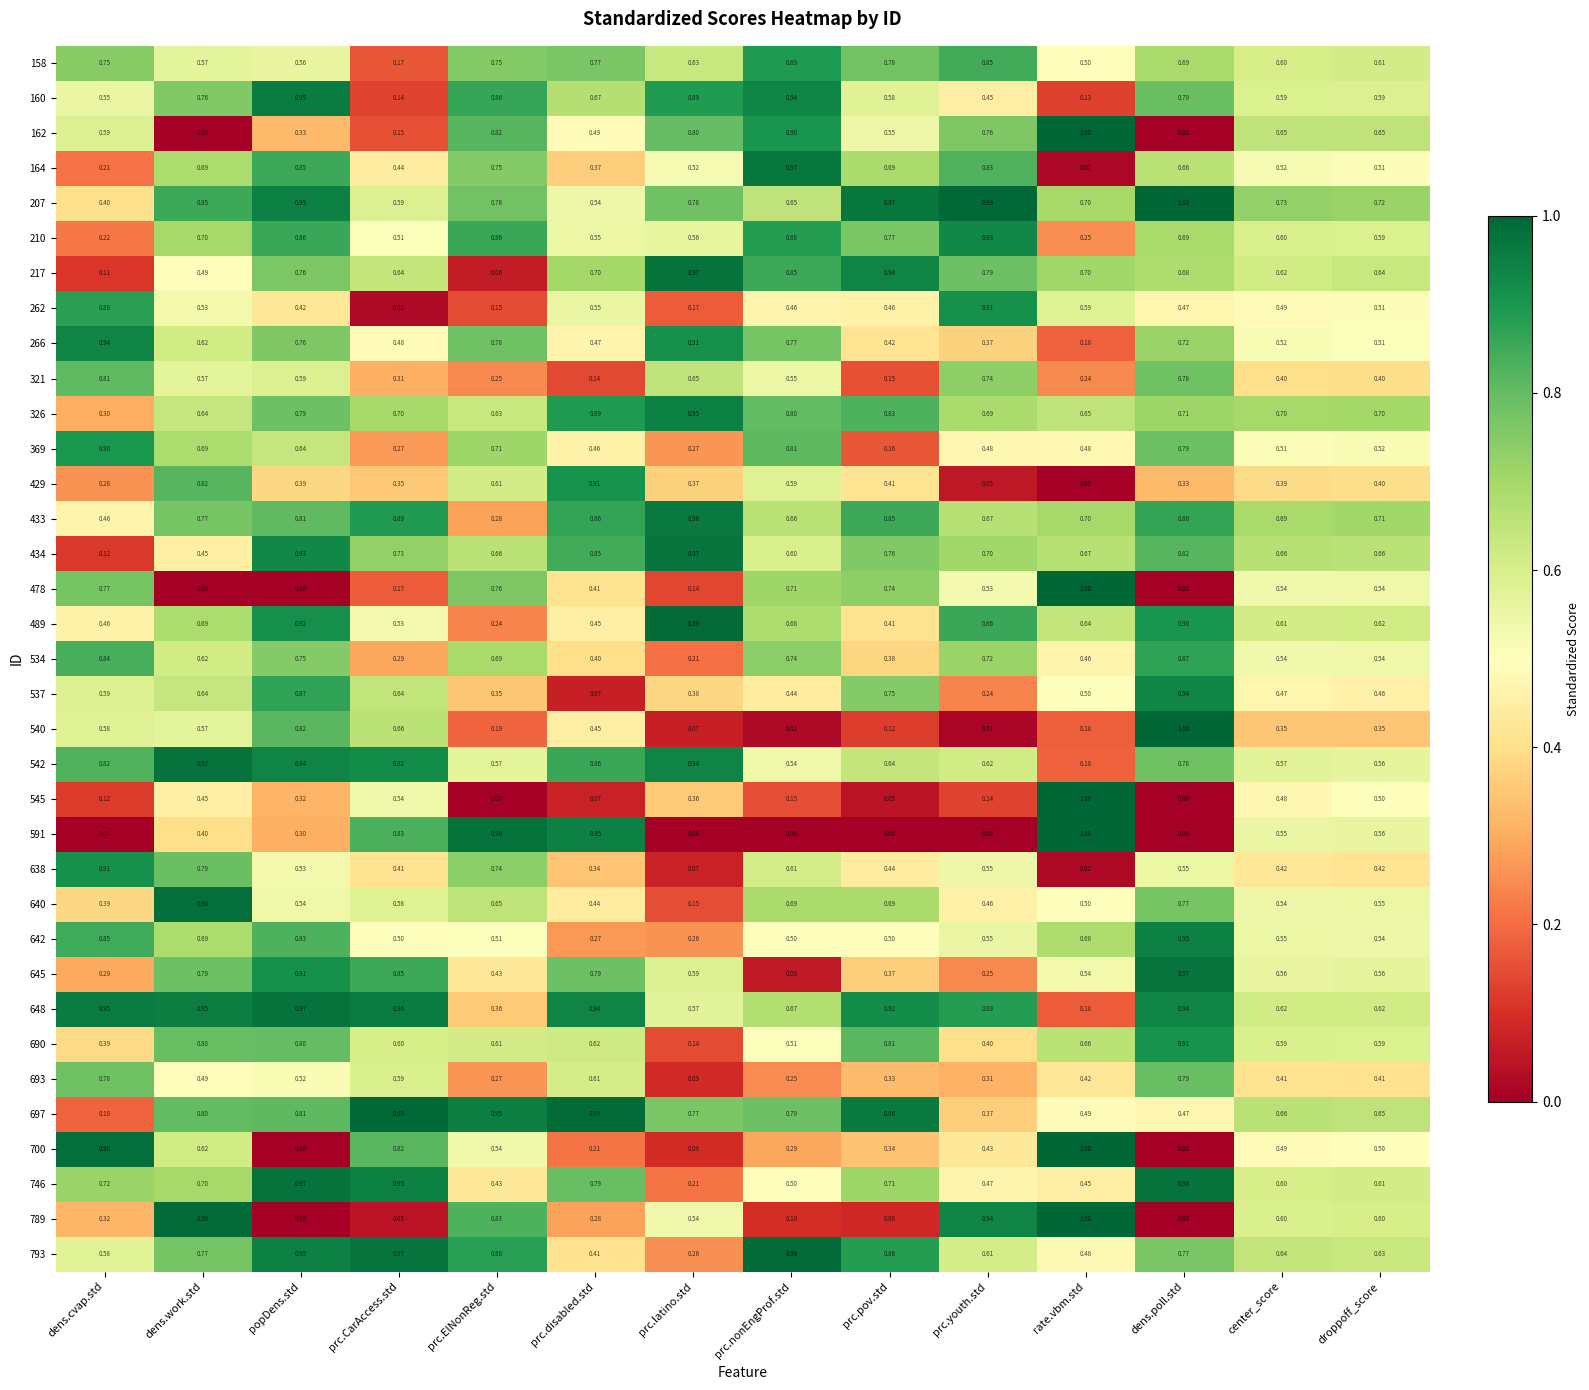

At which label is 693 closest to 0?

prc.latino.std